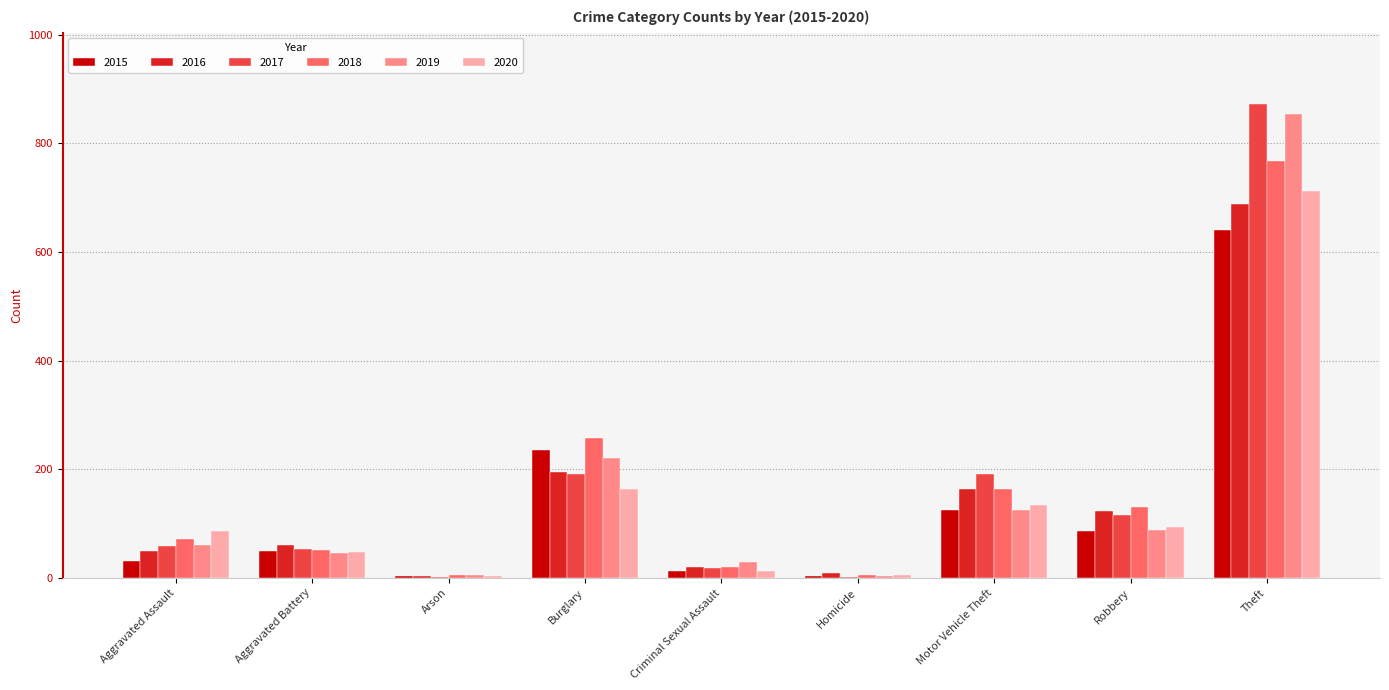

Is the value of 2015 at Arson greater than the value of 2019 at Burglary?

No